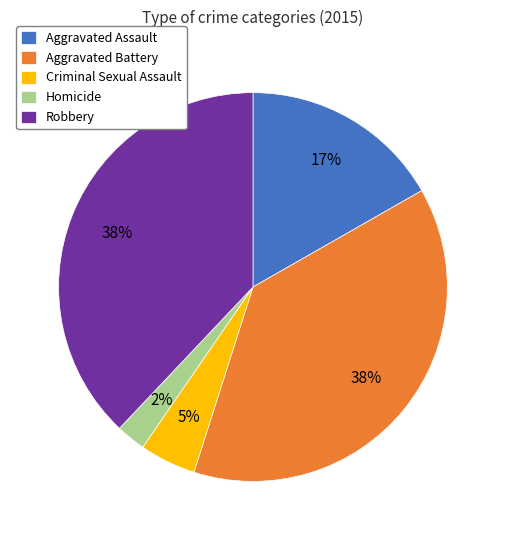

Count the number of slices in the pie.

5